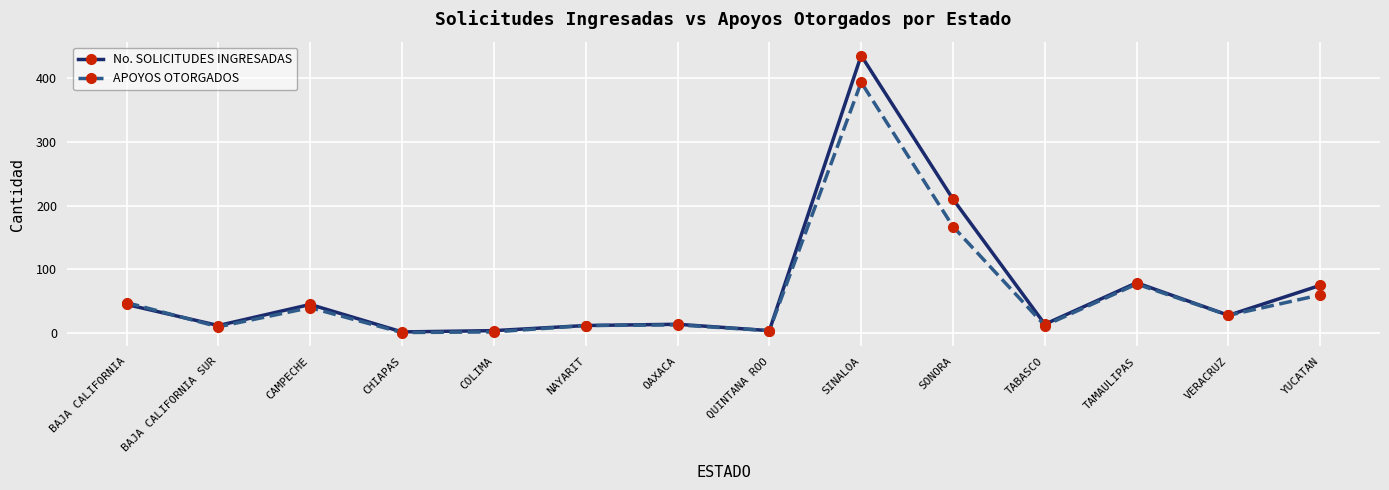

Is the value of No. SOLICITUDES INGRESADAS at BAJA CALIFORNIA SUR greater than the value of APOYOS OTORGADOS at SINALOA?

No